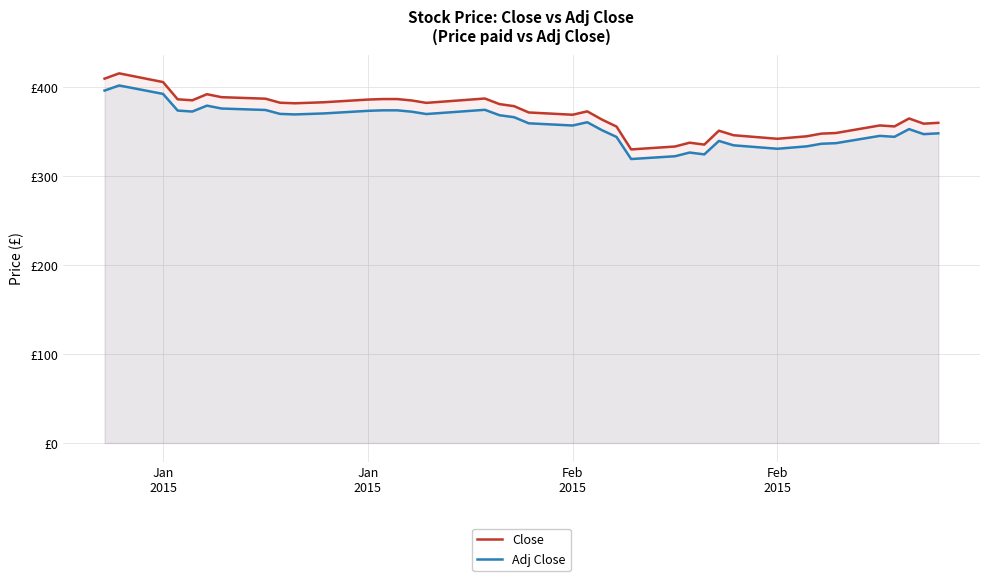

True or false: Adj Close and Close cross at least once.

False